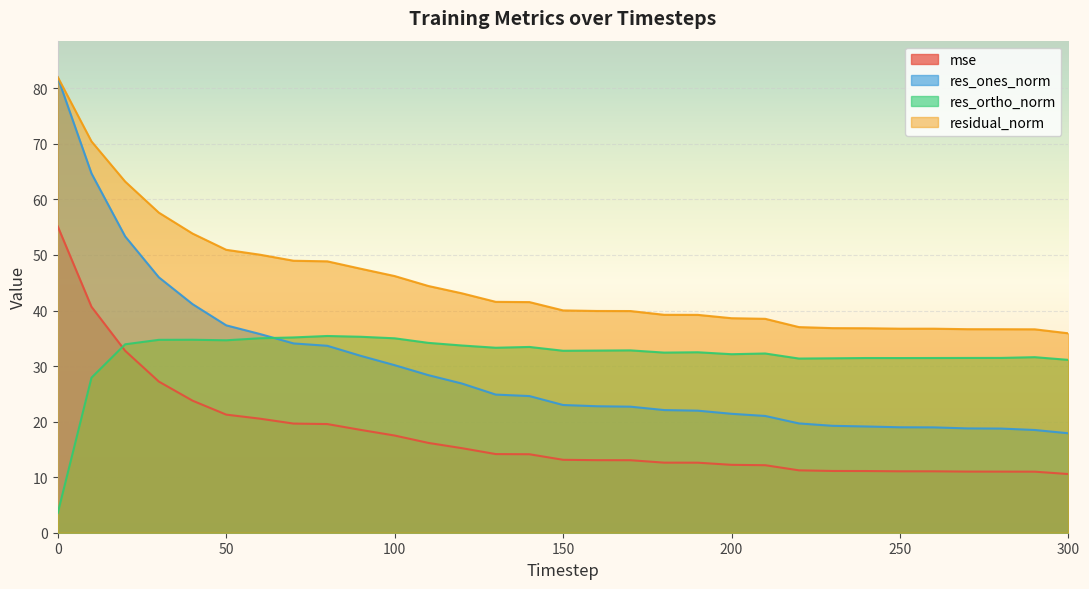

How many lines are shown in the chart?

4